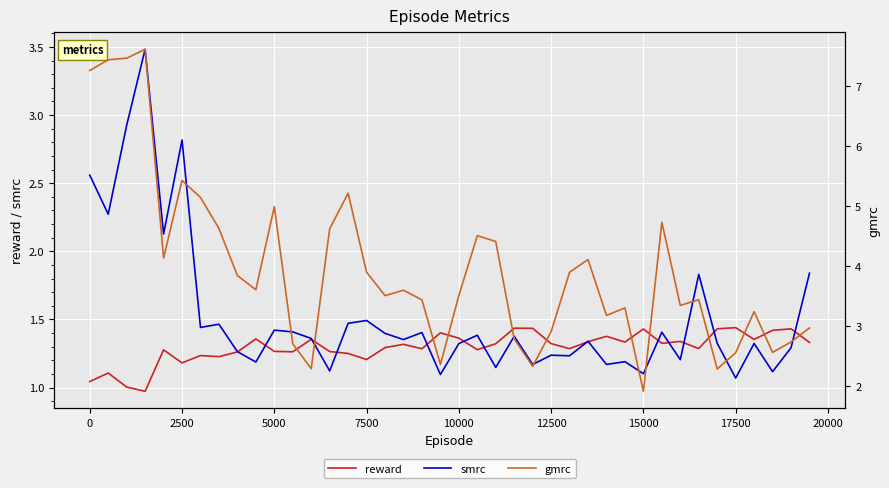

The value of reward at 2500 is 1.9. True or false?

False